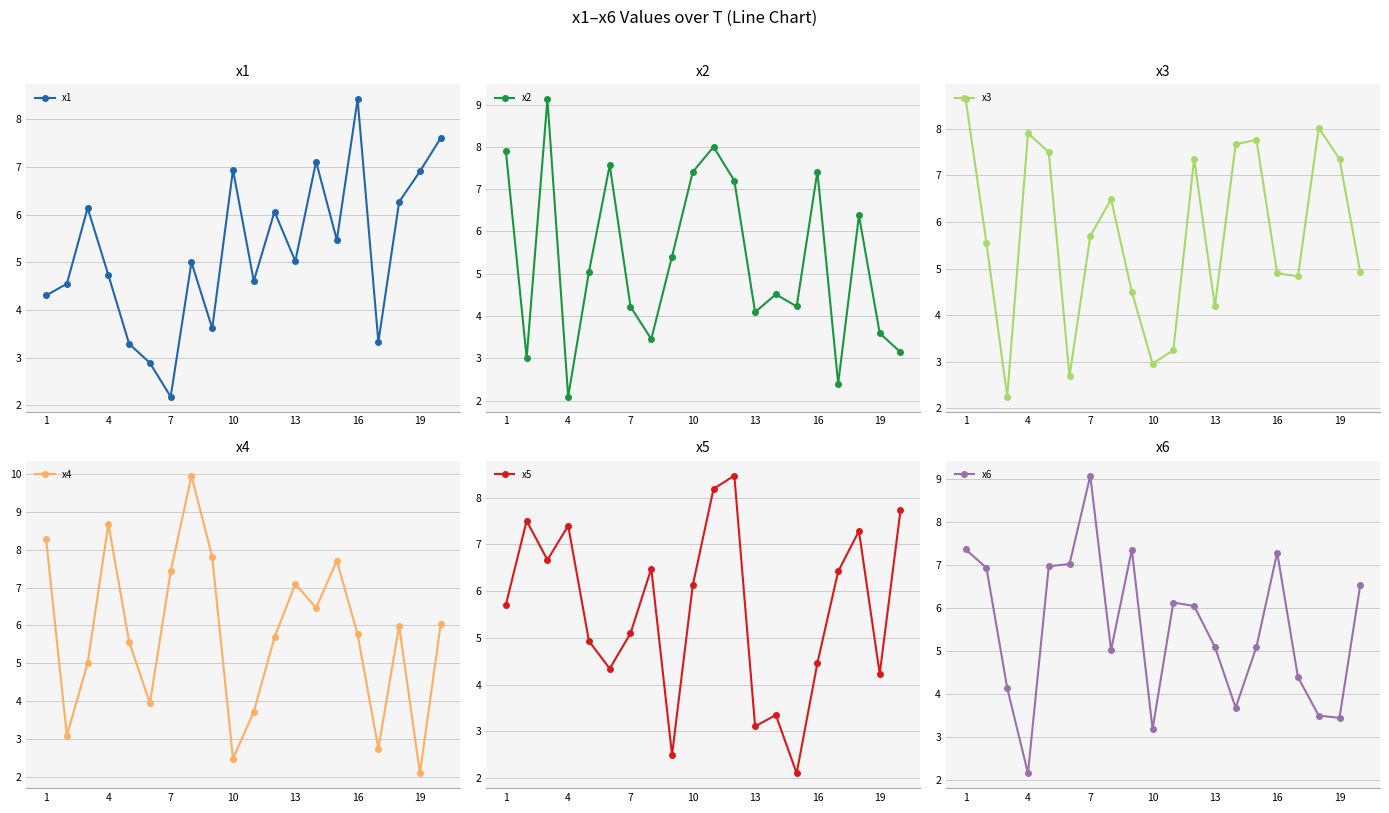

Where does the x6 series first go above 6?

1